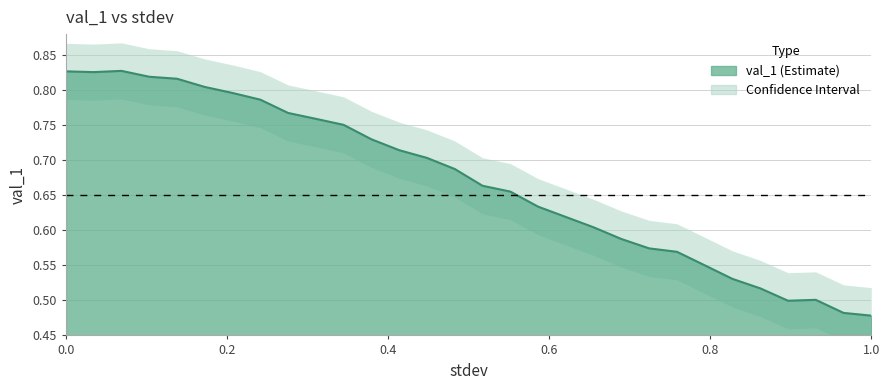

Which has a higher value, 0.896551724137931 or 0.24137931034482757?

0.24137931034482757